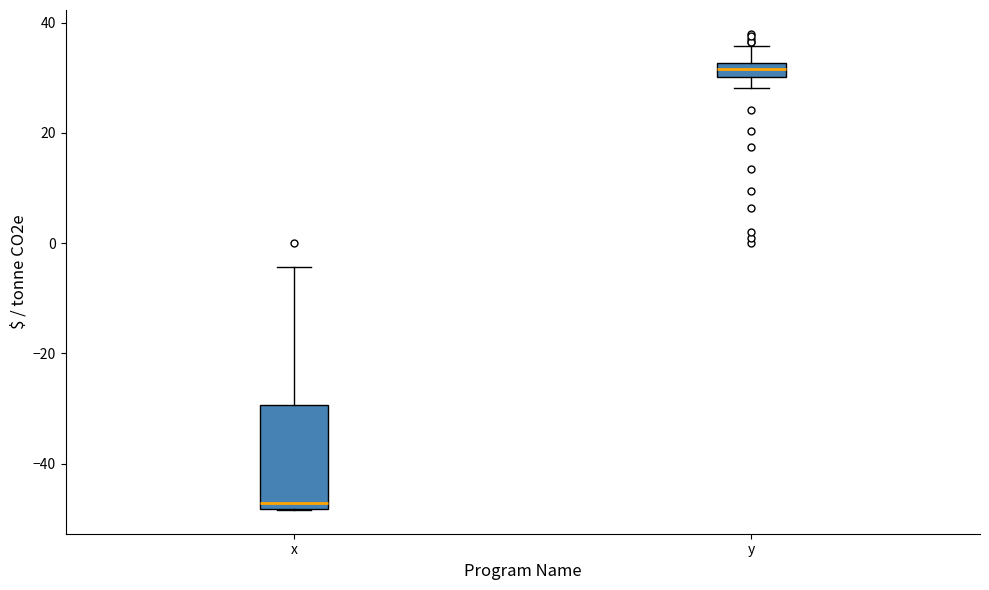

Comparing the boxes themselves (not the whiskers), which one is the tallest?

x